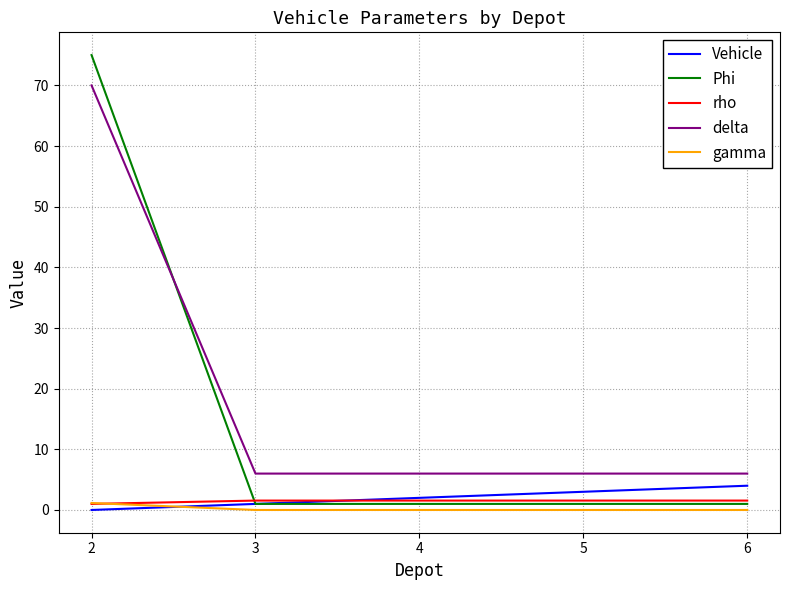

True or false: delta and gamma cross at least once.

False